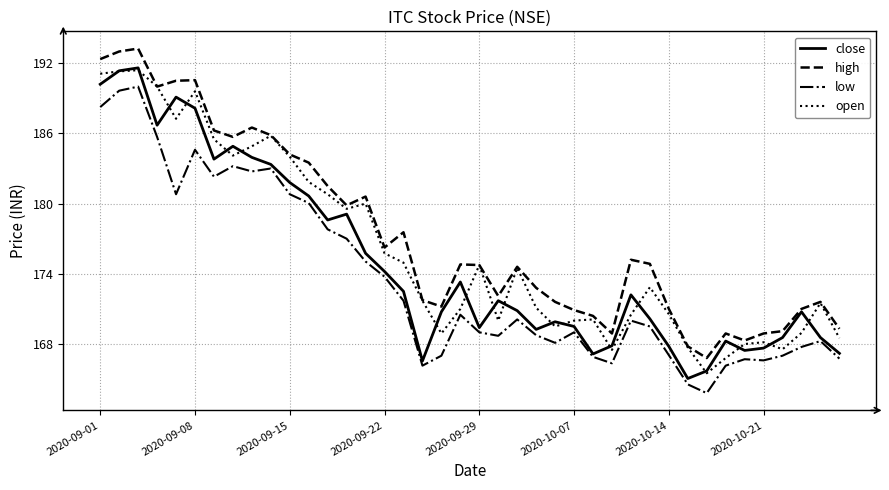

Count the number of data series in this chart.

4